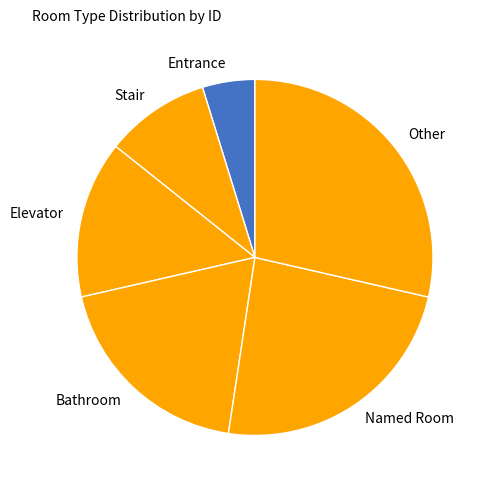

True or false: Other accounts for 42% of the total.

False